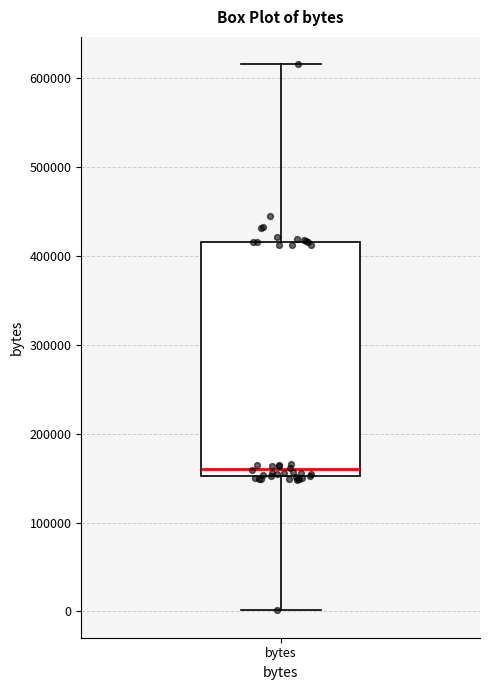

Transcribe this box plot: give where the median line is, the range the box spans, and where the two whiskers end, as read against the y-axis. The values are not printed on the chart, so give them approximately, as read against the axis.

median 160000, box 150000 to 420000, whiskers 0 to 620000